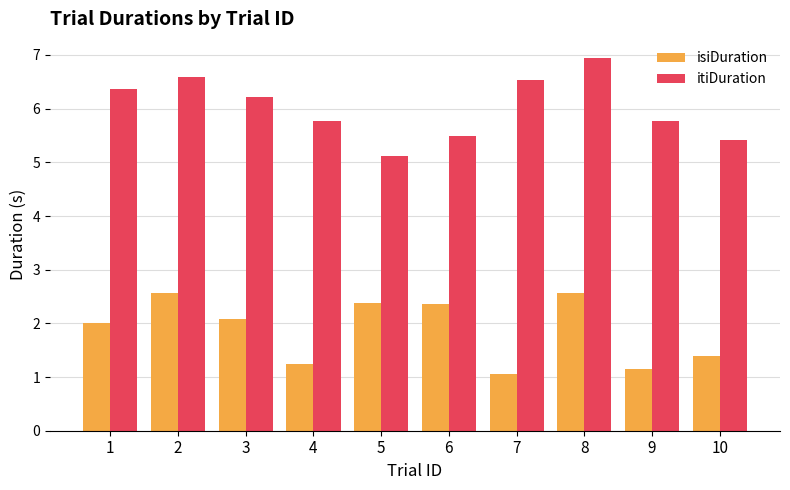

Are the bars horizontal?

No